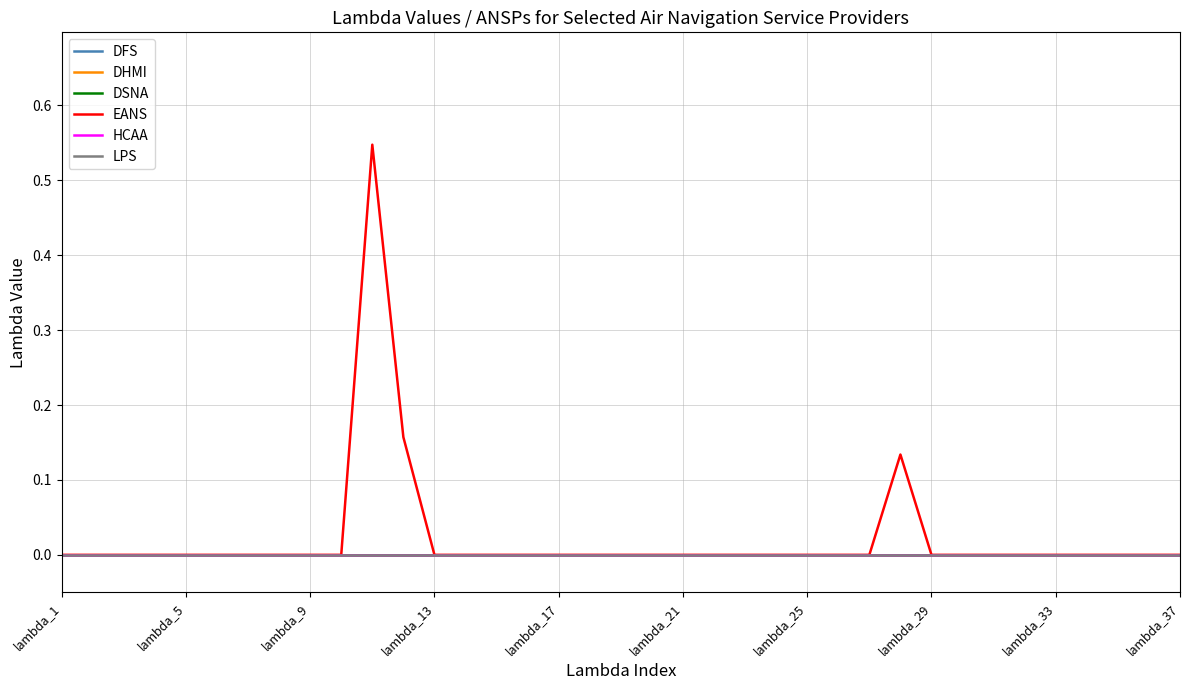

Is this an area chart (filled region under the line)?

No